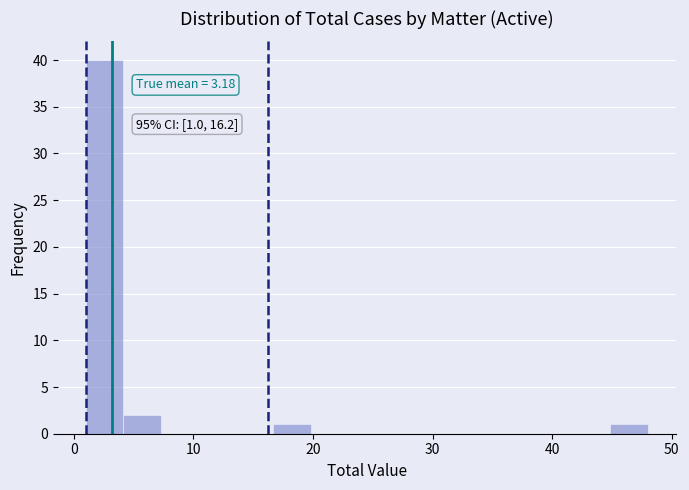

Around what value on the x-axis is the tallest bar? Give the approximate position of its centre, as read against the axis.

3